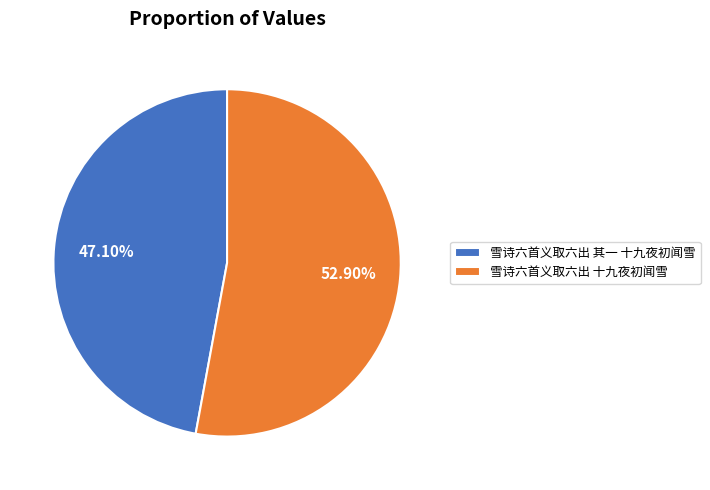

To the nearest percent, what percentage of the pie is 雪诗六首义取六出 其一 十九夜初闻雪?

47%